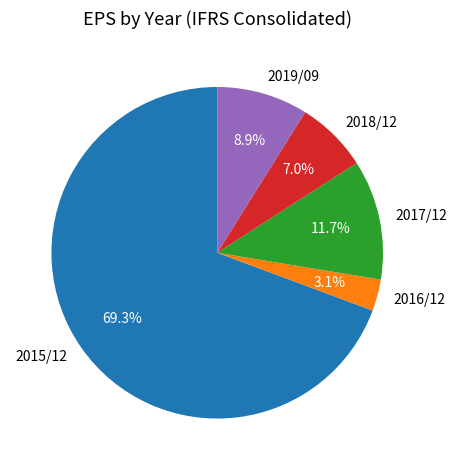

To the nearest percent, what is the average slice percentage?

20%